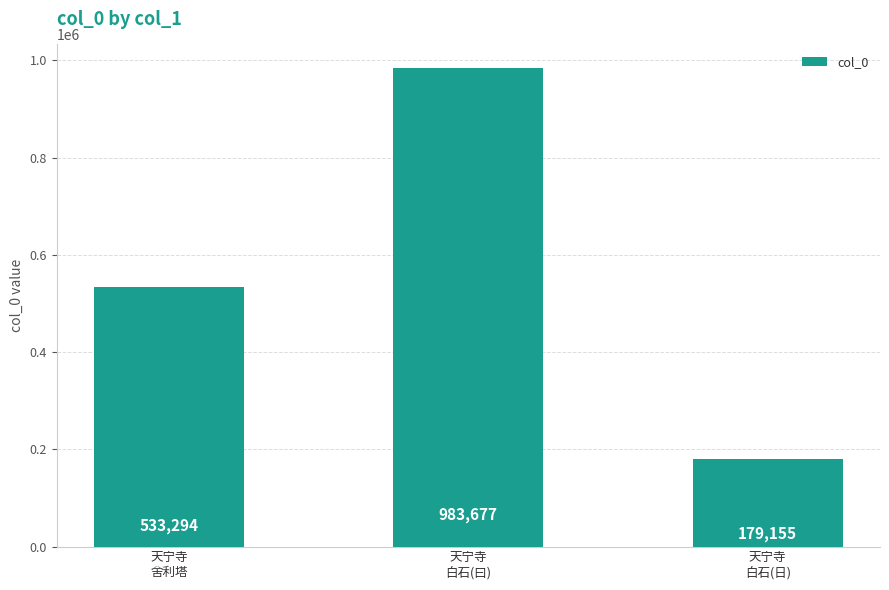

Reading right to left, list all the values displayed in this chart.

179155	983677	533294